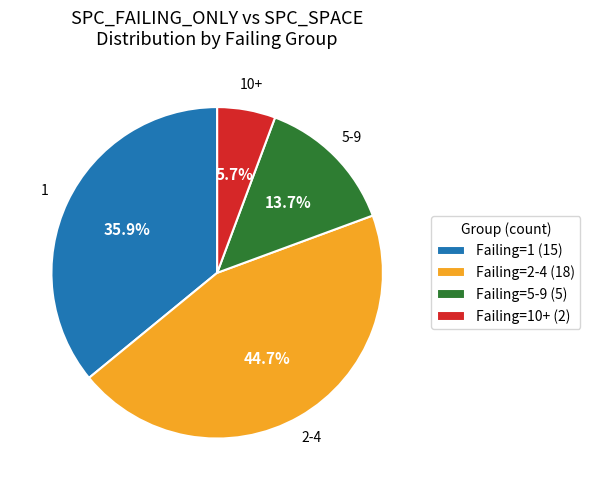

Does any single category account for the majority?

No